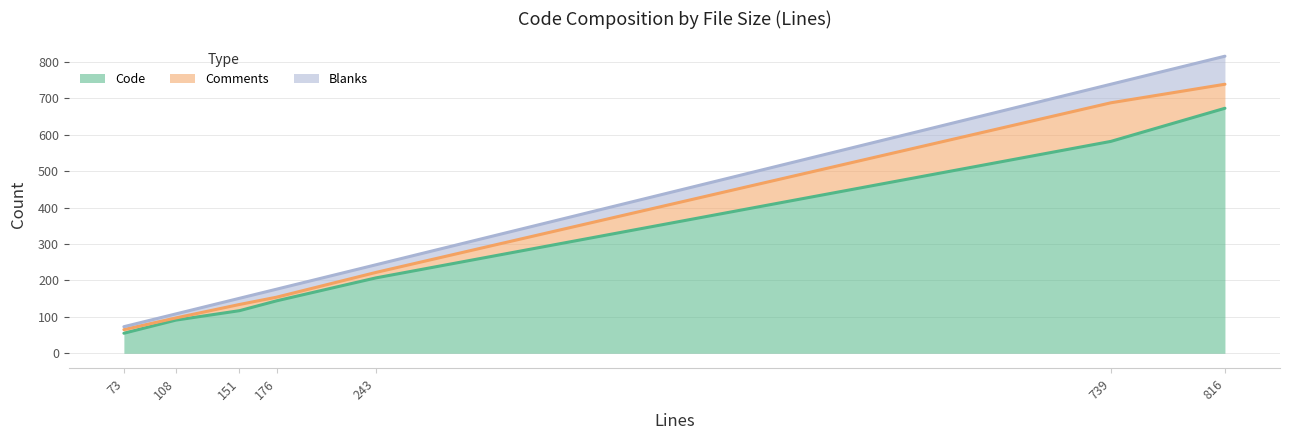

True or false: Comments and Code cross at least once.

False